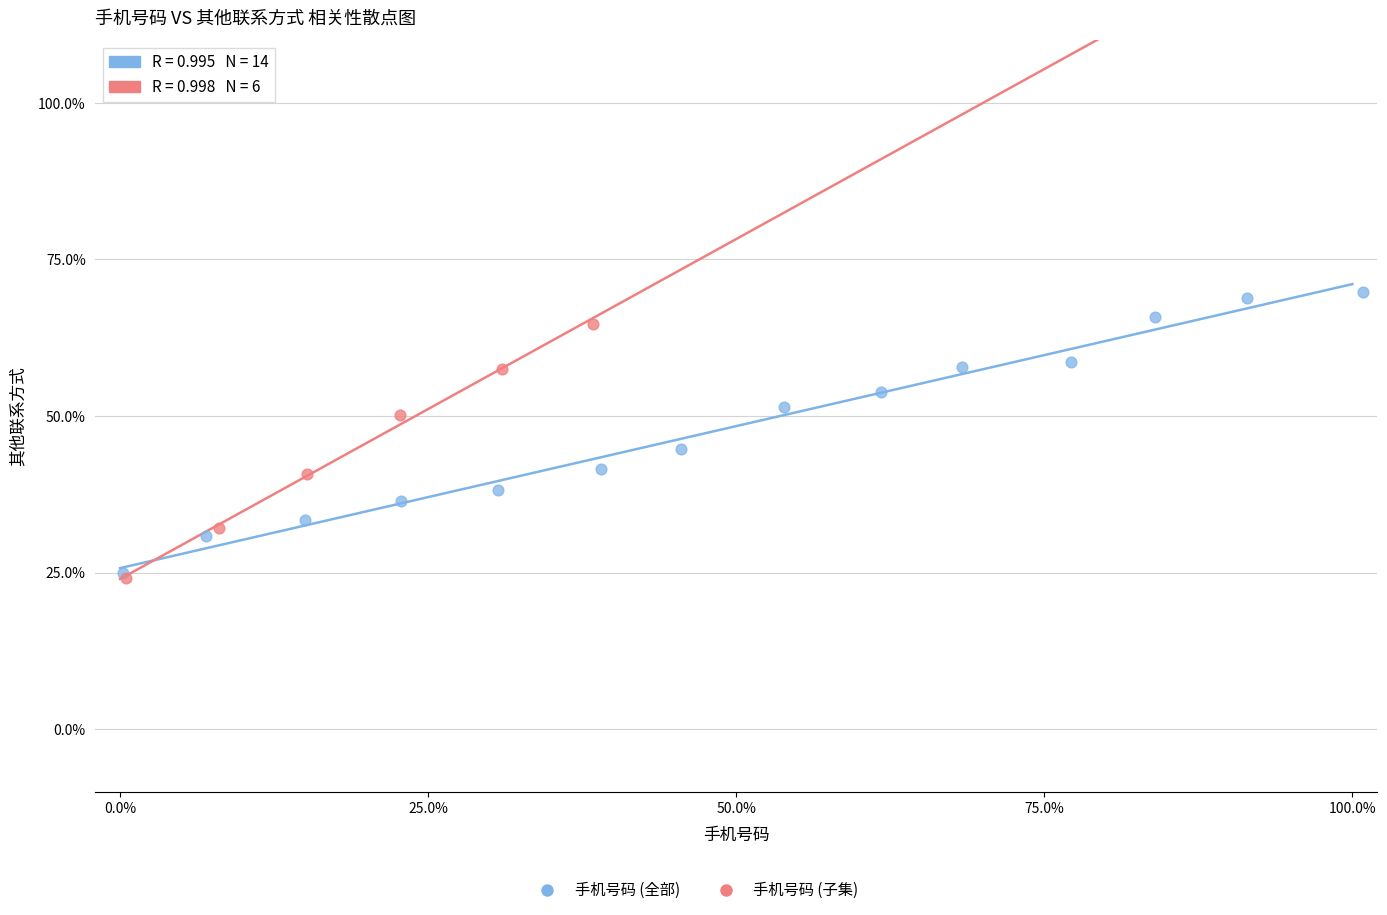

Which series contains the highest Y value?

手机号码 (全部)